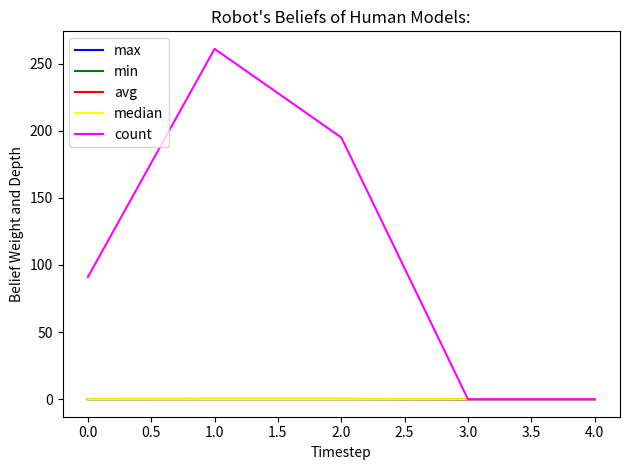

The value of max at 4.0 is 0.0. True or false?

True